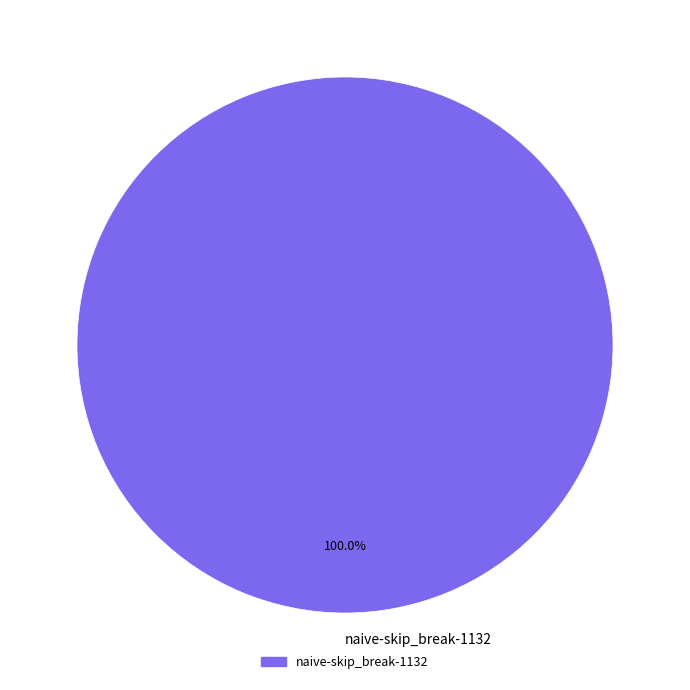

Count the number of slices in the pie.

1